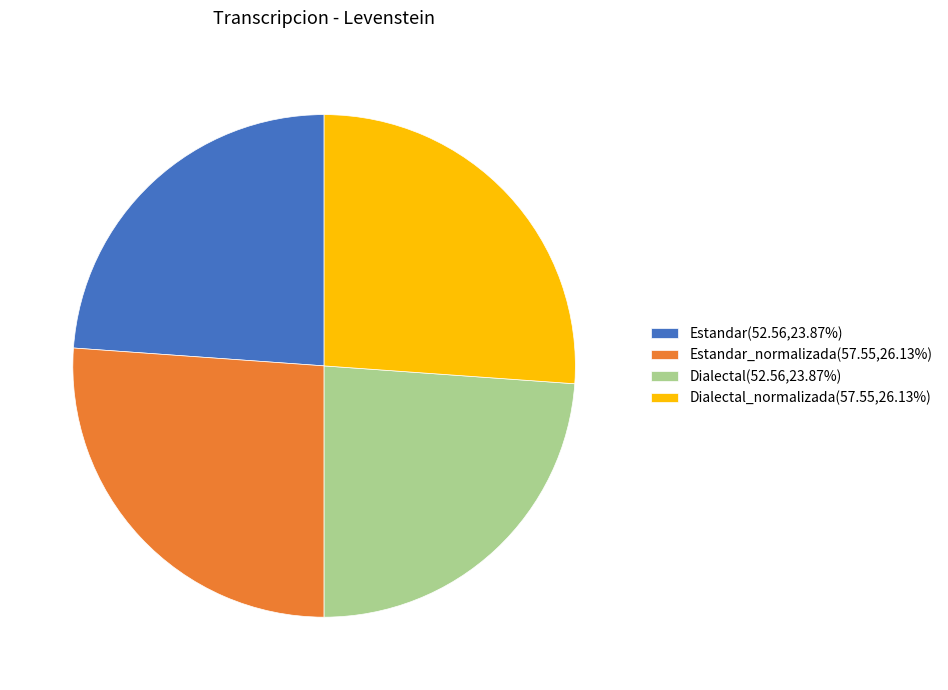

Approximately how many times larger is the value at Dialectal_normalizada(57.55,26.13%) compared to Dialectal(52.56,23.87%)?

1.1